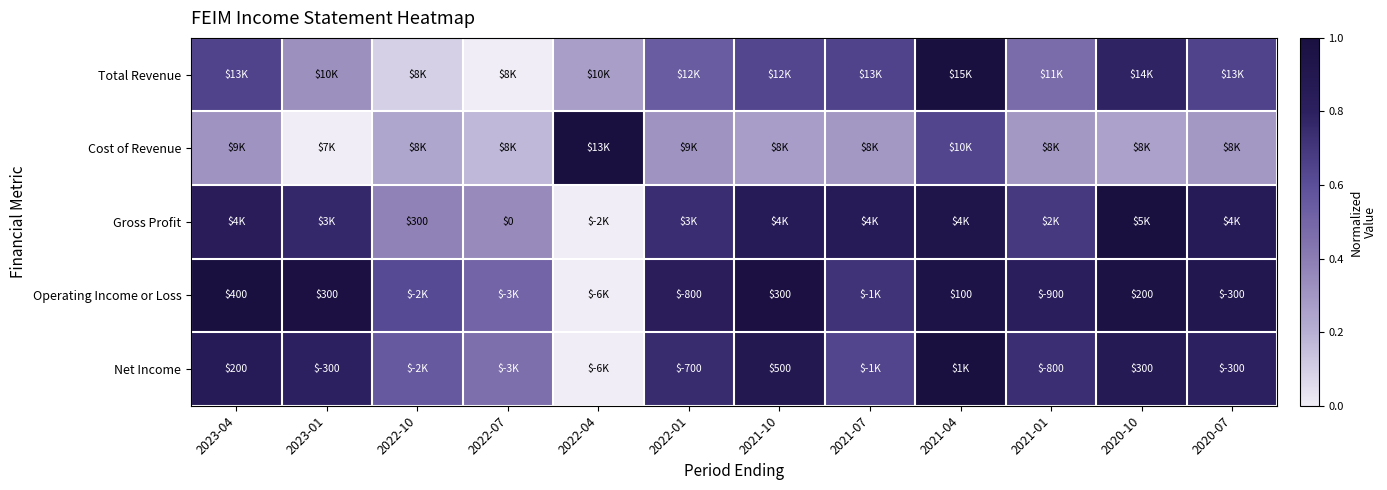

What is the difference between the highest and lowest values at 2021-04?

0.4